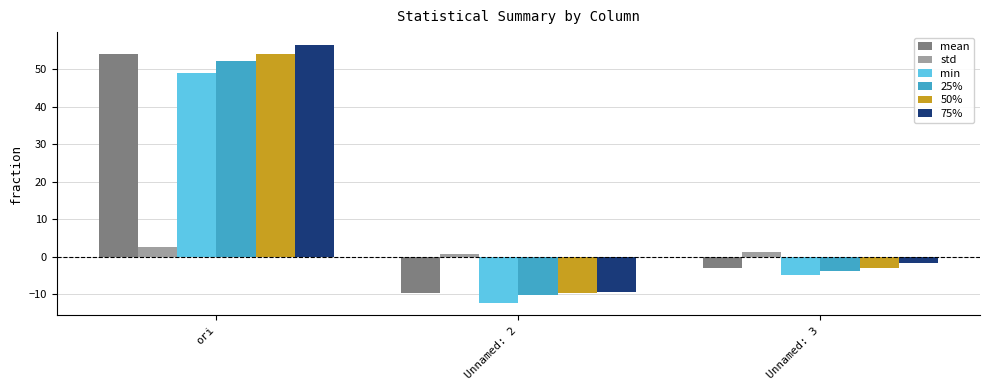

Rank the categories by 25% value from highest to lowest.

ori, Unnamed: 3, Unnamed: 2